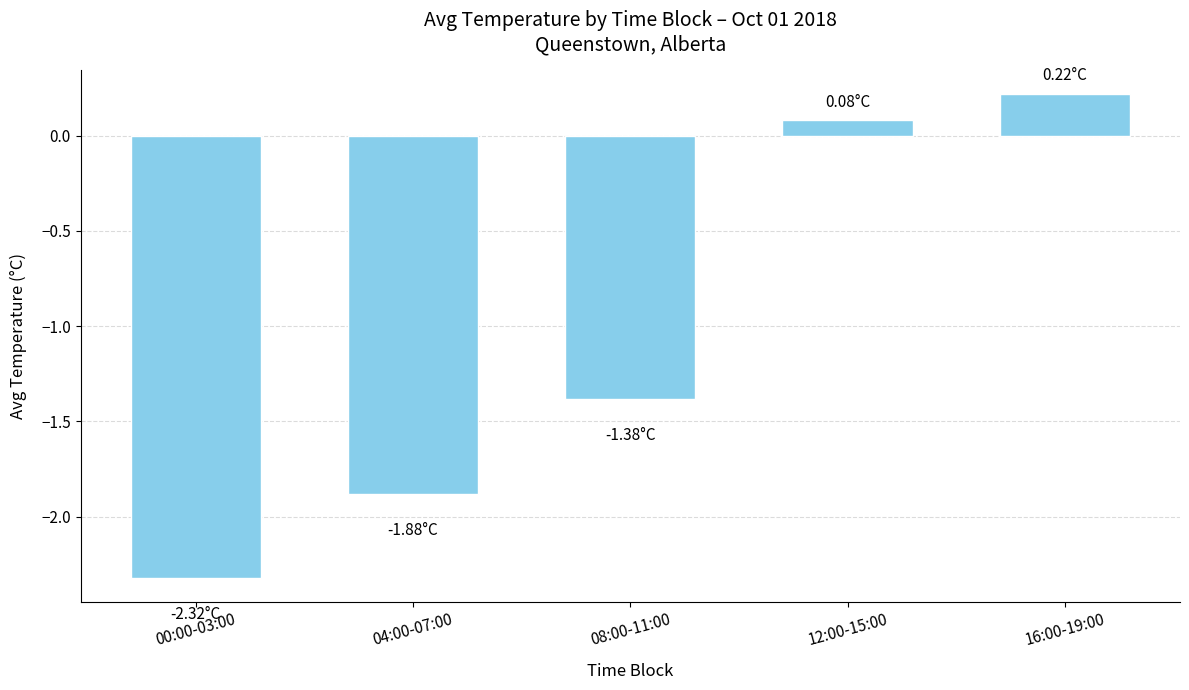

How many negative values are there?

3